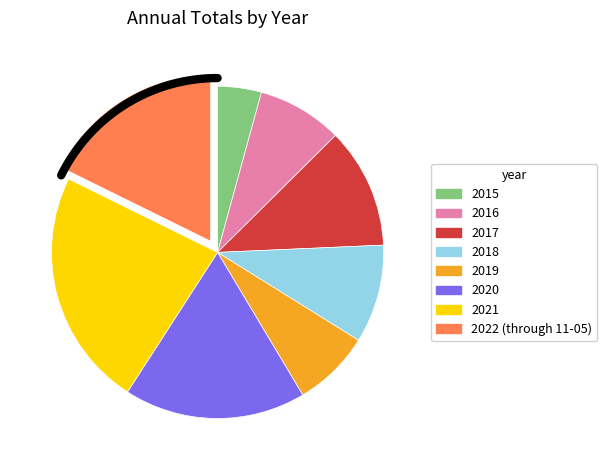

Combined, do 2022 (through 11-05) and 2016 account for over 50%?

No